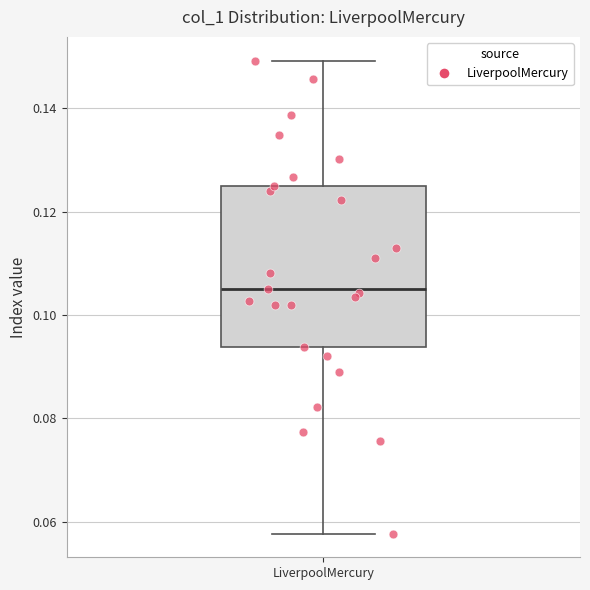

Read this box plot against the y-axis: the position of the median line, the range covered by the box, and the ends of both whiskers. The values are not printed on the chart, so give them approximately, as read against the axis.

median 0.106, box 0.094 to 0.124, whiskers 0.058 to 0.150